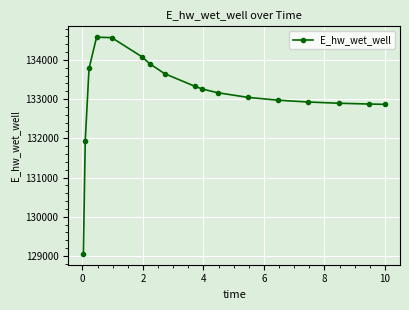

What is the value of the 11th point from the left?

133164.8